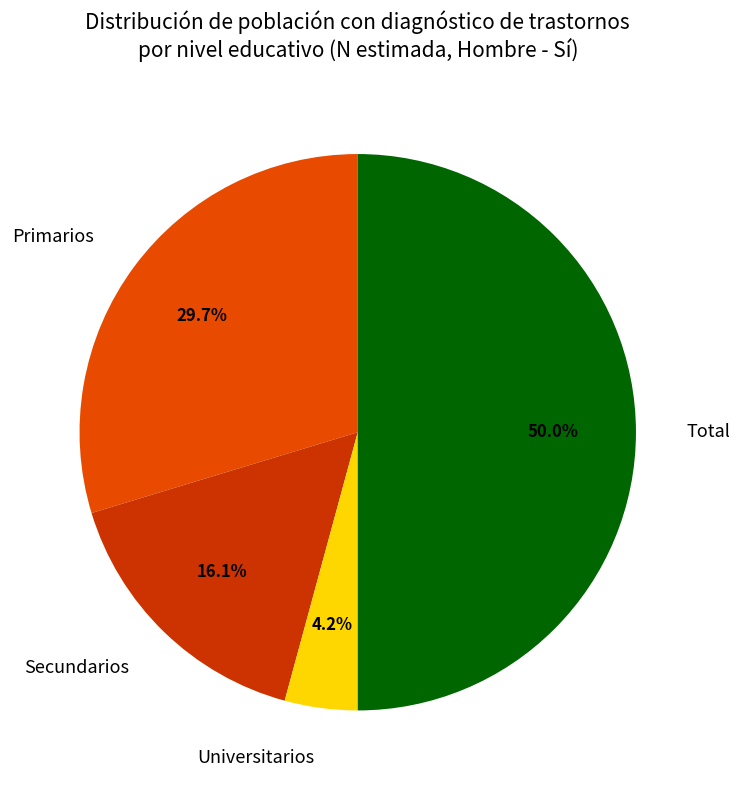

Combined, do Total and Primarios account for over 50%?

Yes